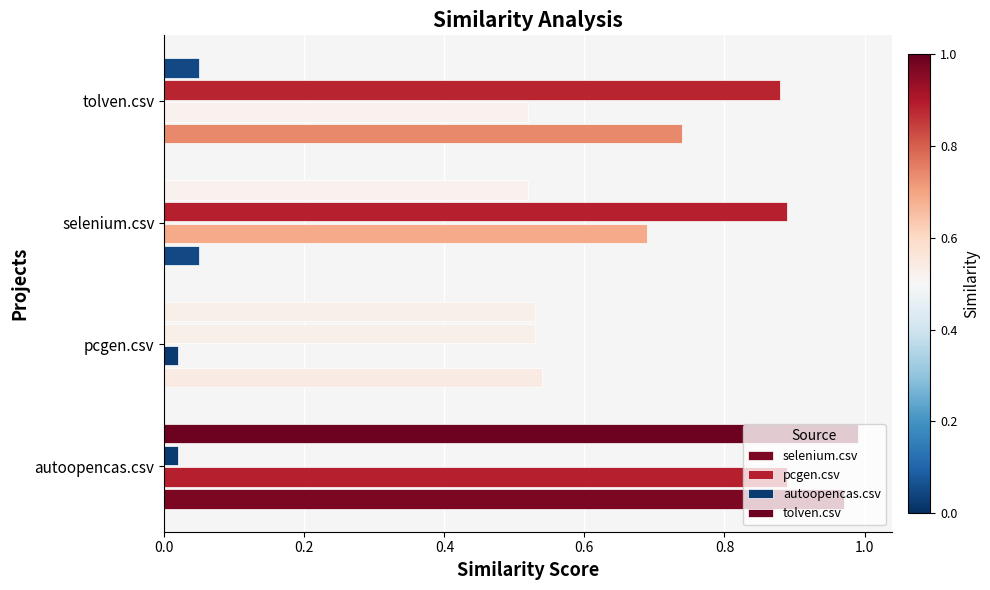

What is the highest value of the selenium.csv series?

1.0